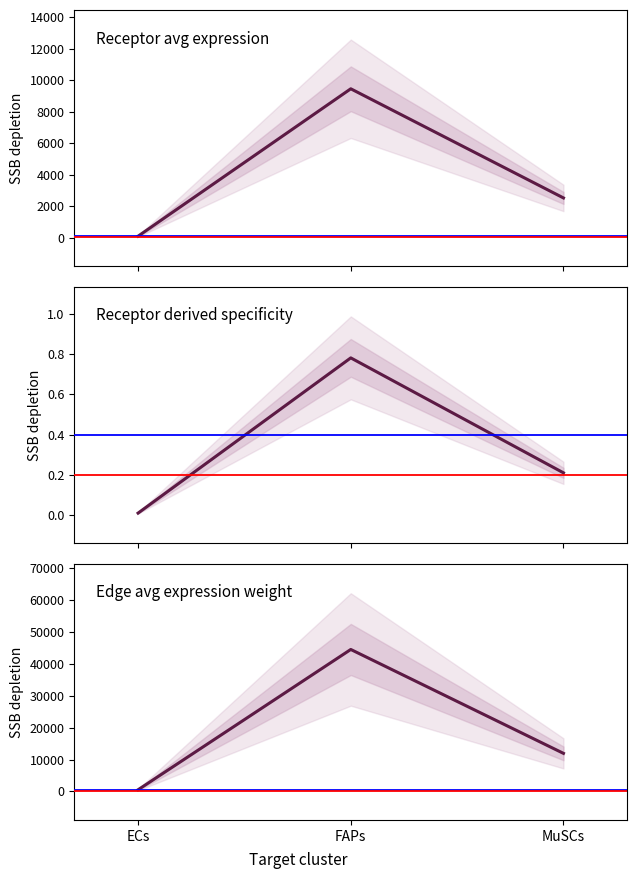

Is the value of Receptor derived specificity at MuSCs greater than the value of Receptor avg expression at ECs?

No